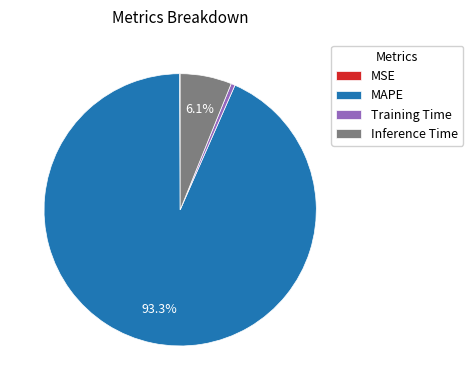

What is the largest slice in the pie chart?

MAPE